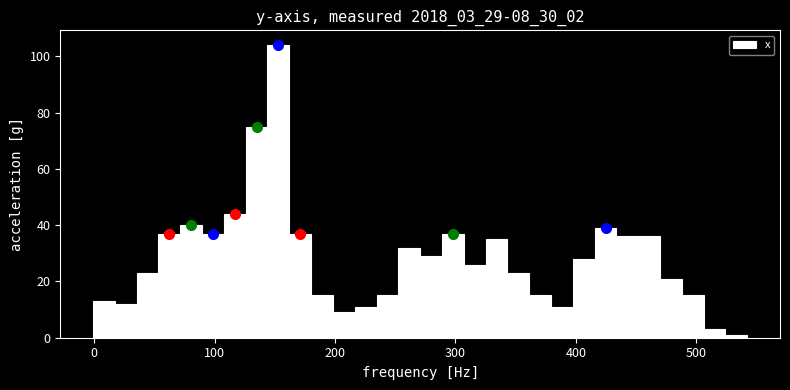

Around what value on the x-axis is the tallest bar? Give the approximate position of its centre, as read against the axis.

150